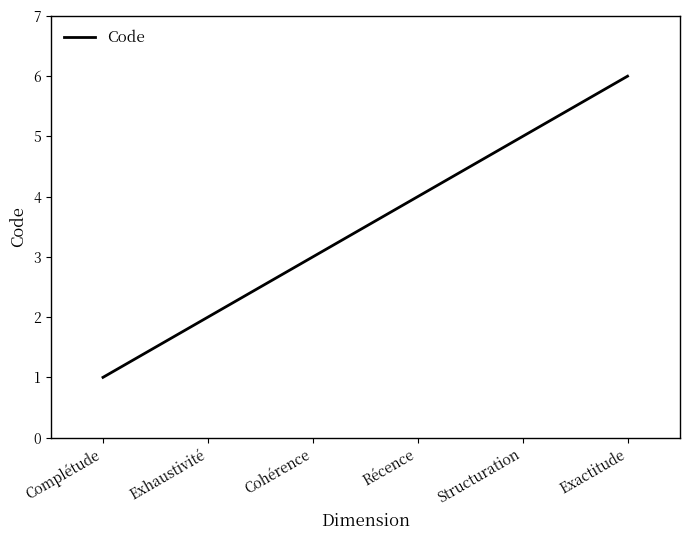

What is the difference between the values at Récence and Exactitude?

2